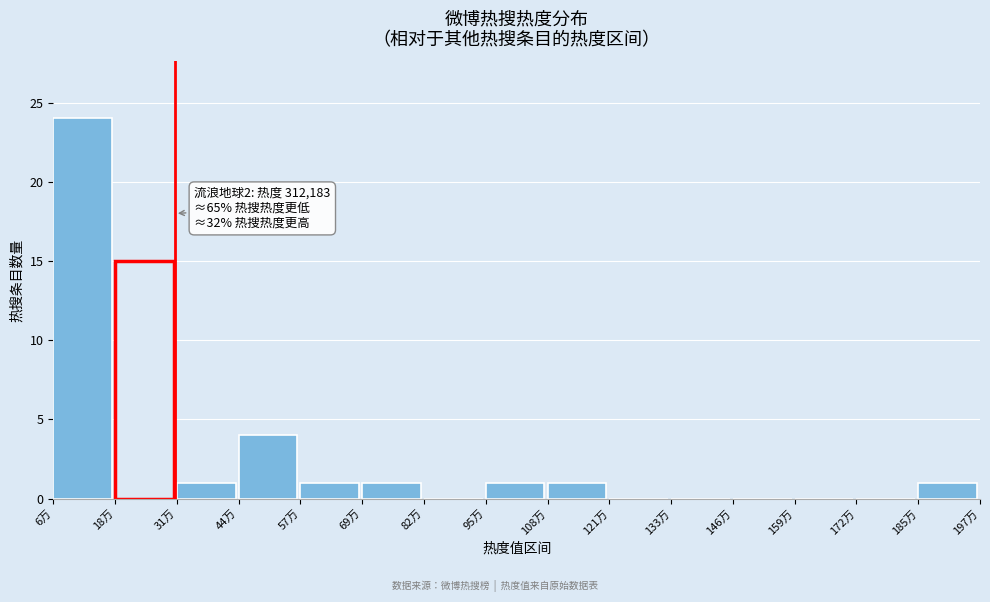

Reading left to right, extract all data points from this chart.

6万=24	18万=15	31万=1	44万=4	57万=1	69万=1	82万=0	95万=1	108万=1	121万=0	133万=0	146万=0	159万=0	172万=0	185万=1